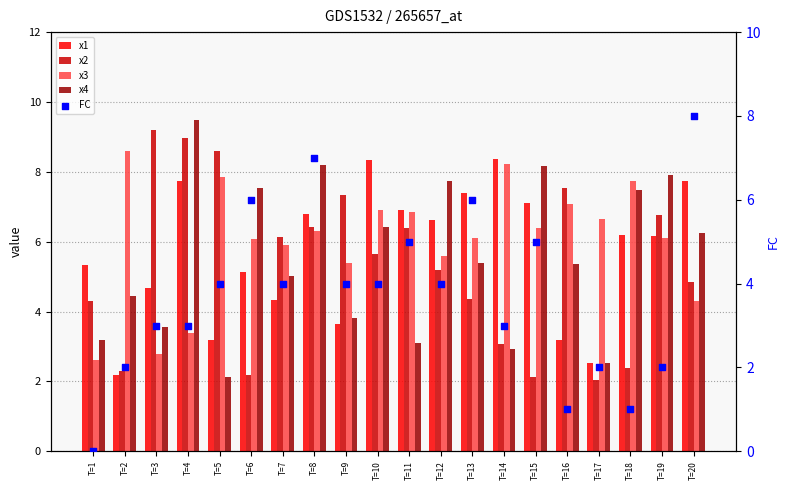

Which series reaches the minimum Y coordinate?

FC